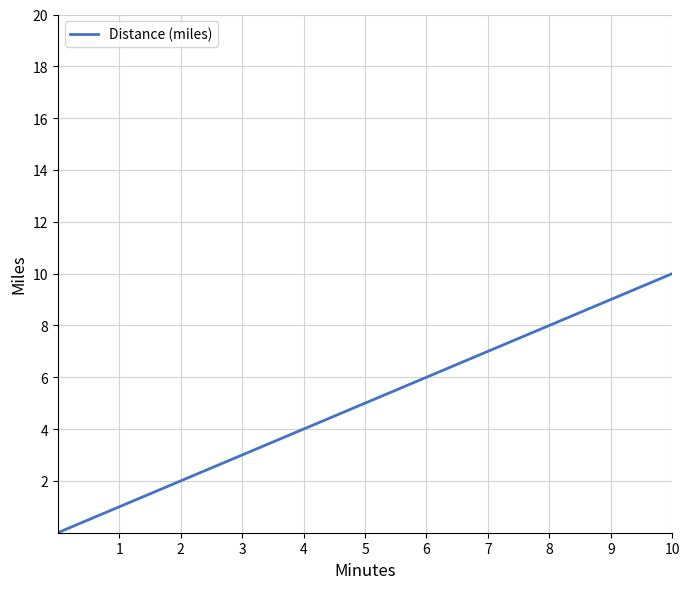

How many lines are shown in the chart?

1